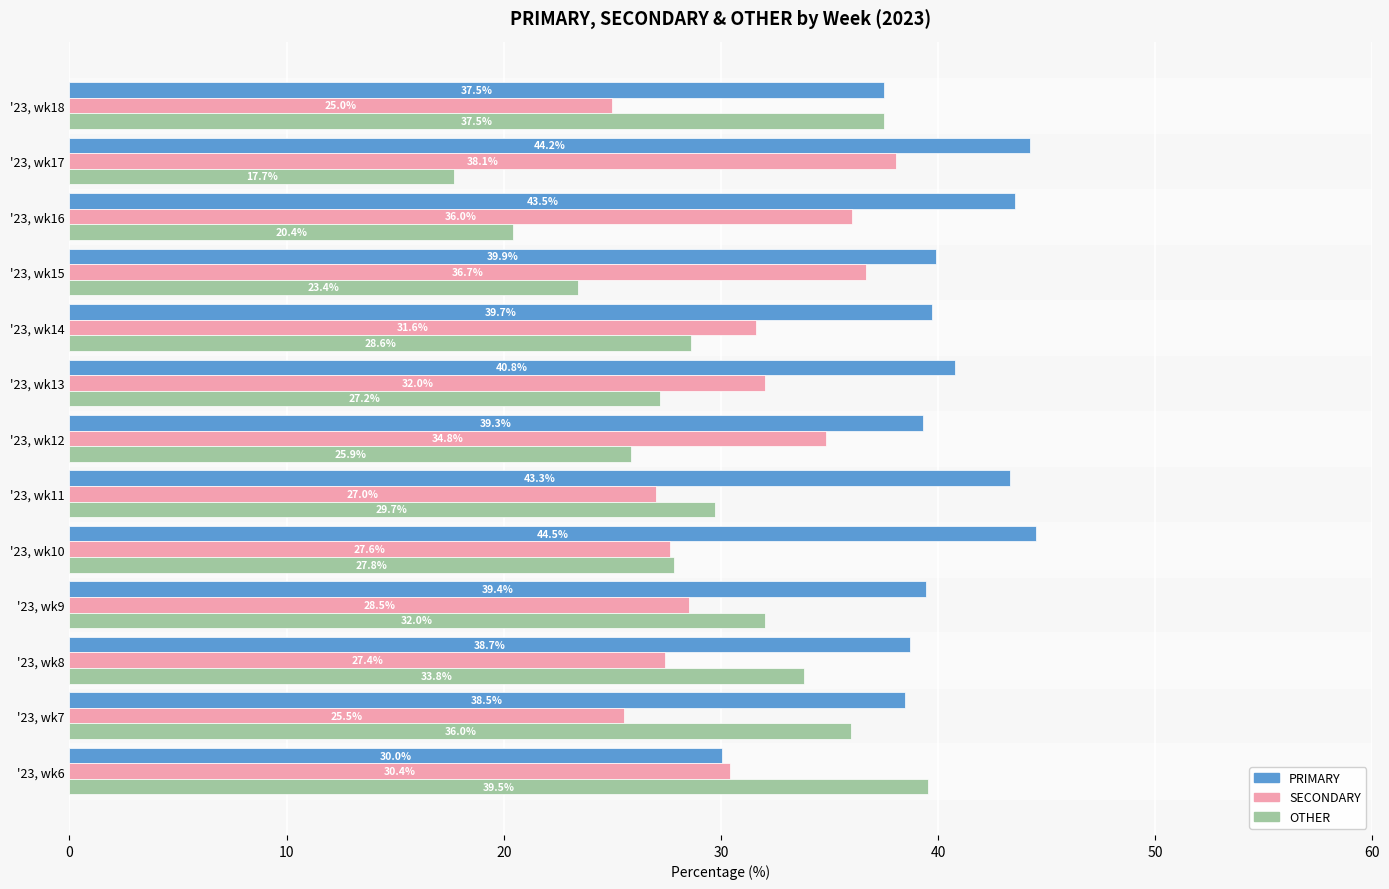

What value does the OTHER series have at '23, wk17?

17.7